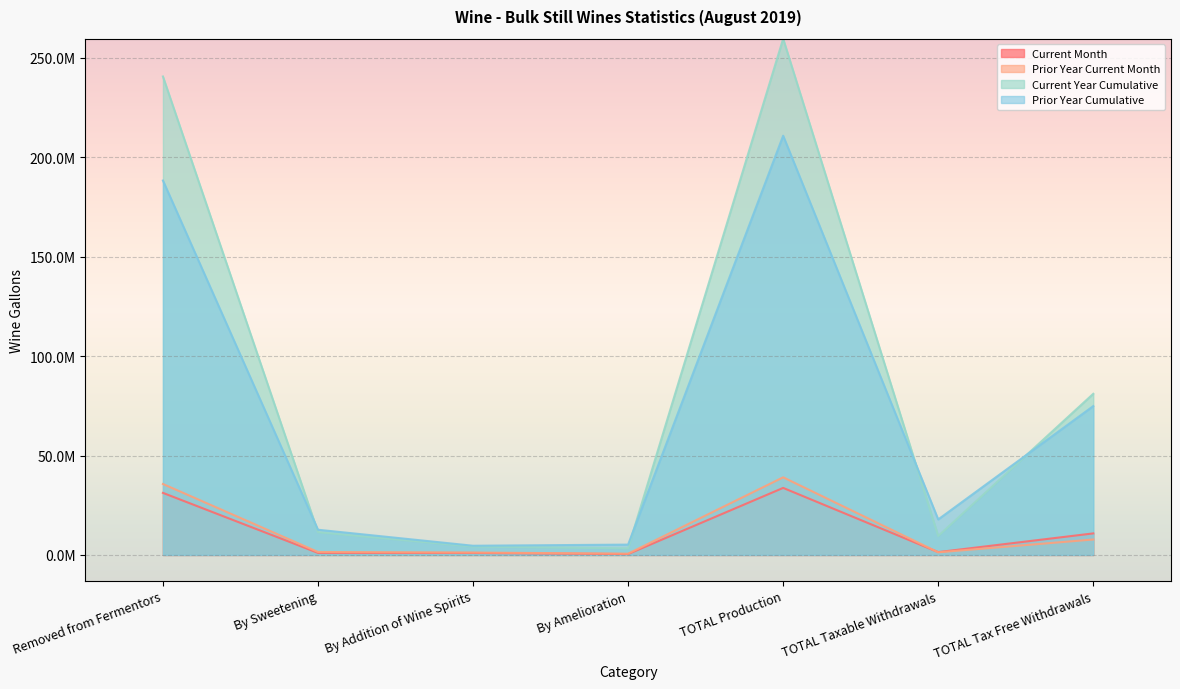

Reading left to right, transcribe all the data shown in this chart.

Current Month: 31226642	1033266	1012074	458188	33730169	1430074	10848636
Prior Year Current Month: 35698955	1493212	1215748	644880	39052796	1334558	7779680
Current Year Cumulative: 240665504	11441824	4223168	3326927	259657422	9551191	81058790
Prior Year Cumulative: 188337149	12686831	4638994	5209186	210872160	17869861	74881099